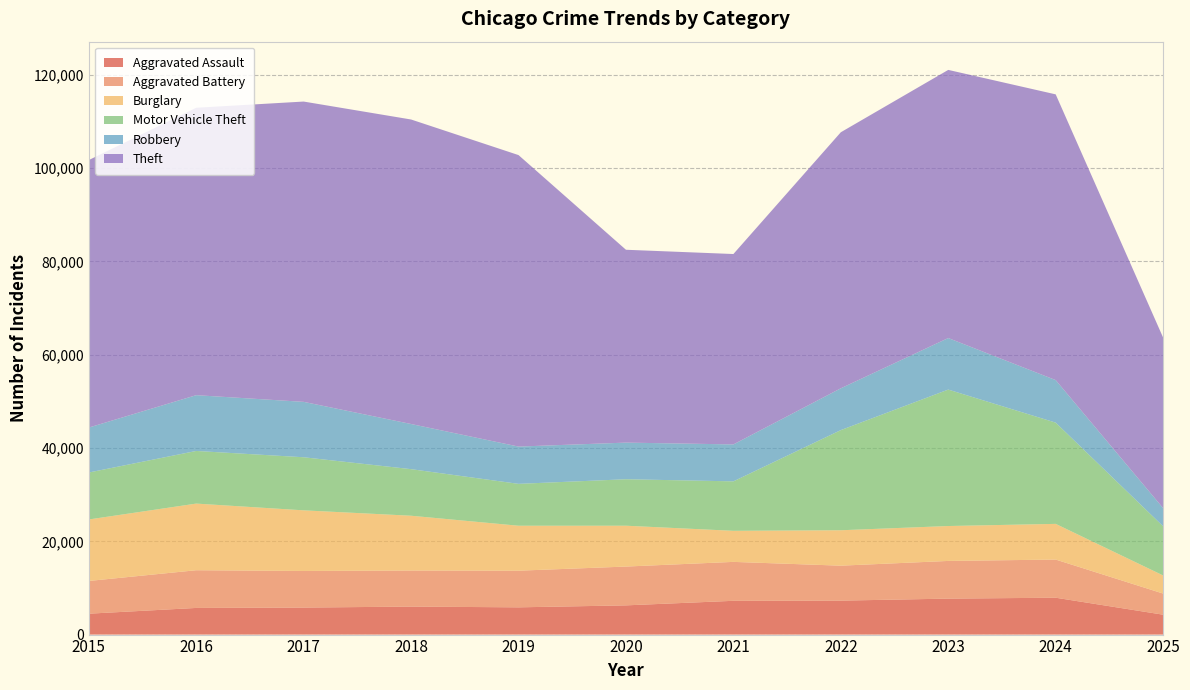

Reading right to left, list all the values displayed in this chart.

Aggravated Assault: 2025=4266	2024=7904	2023=7712	2022=7281	2021=7242	2020=6265	2019=5842	2018=6002	2017=5793	2016=5713	2015=4480
Aggravated Battery: 2025=4530	2024=8182	2023=8080	2022=7495	2021=8346	2020=8320	2019=7858	2018=7734	2017=7845	2016=8085	2015=7018
Burglary: 2025=3881	2024=7652	2023=7485	2022=7594	2021=6661	2020=8758	2019=9639	2018=11747	2017=13001	2016=14289	2015=13184
Motor Vehicle Theft: 2025=10541	2024=21708	2023=29253	2022=21472	2021=10605	2020=9962	2019=8978	2018=9985	2017=11380	2016=11285	2015=10068
Robbery: 2025=3894	2024=9117	2023=11052	2022=8964	2021=7920	2020=7855	2019=7995	2018=9681	2017=11881	2016=11960	2015=9638
Theft: 2025=36565	2024=61265	2023=57491	2022=54899	2021=40821	2020=41350	2019=62498	2018=65290	2017=64386	2016=61625	2015=57353